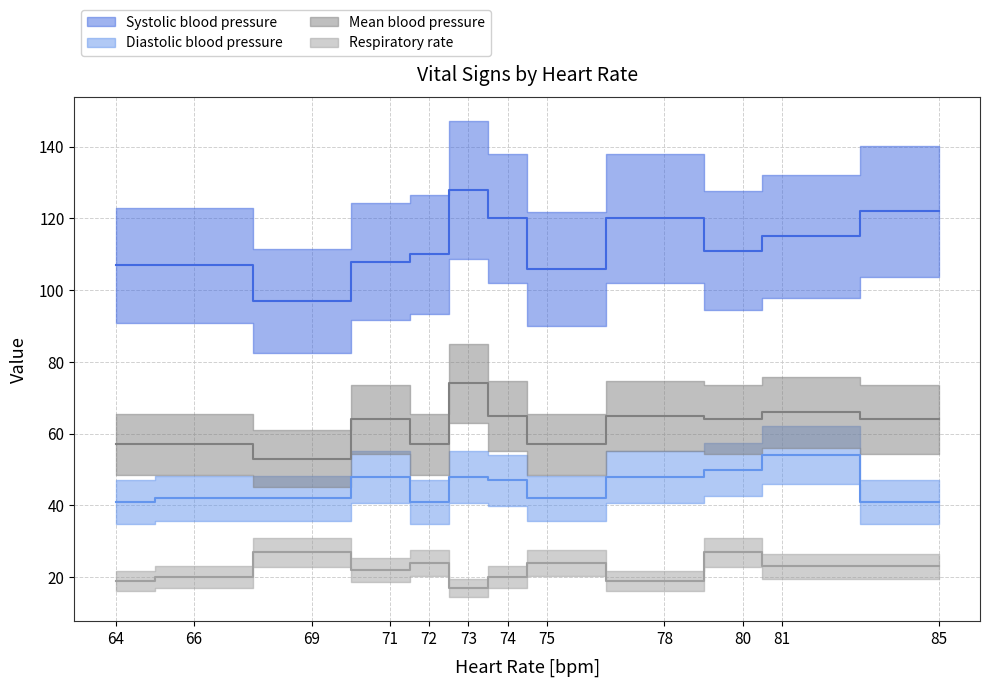

Is the value of Systolic blood pressure at 75 greater than the value of Respiratory rate at 81?

Yes